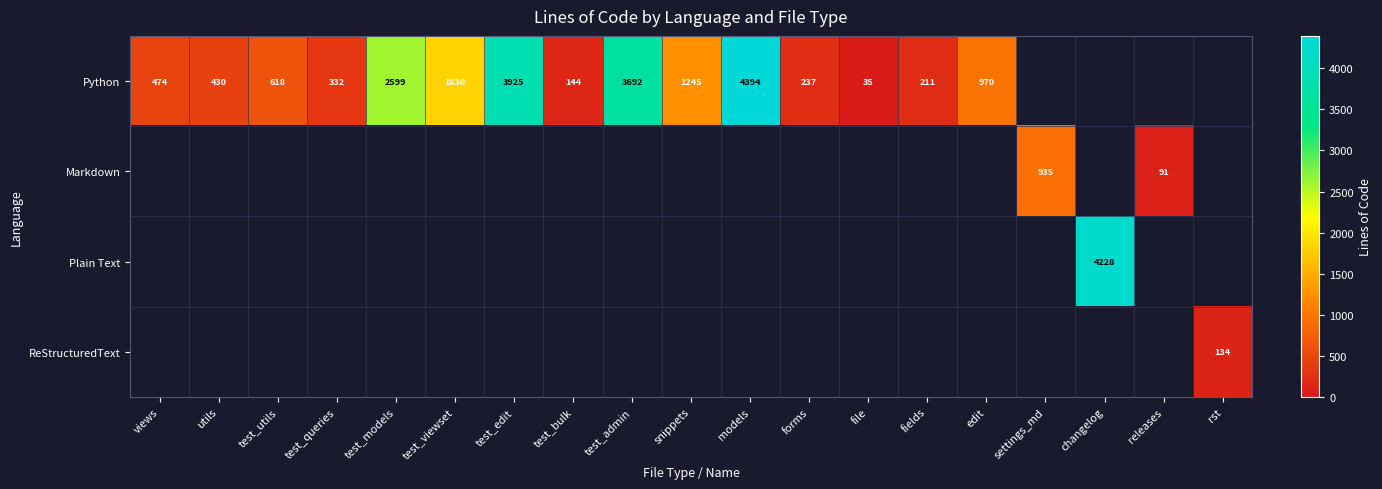

The Python series shows 5465 at test_edit. True or false?

False